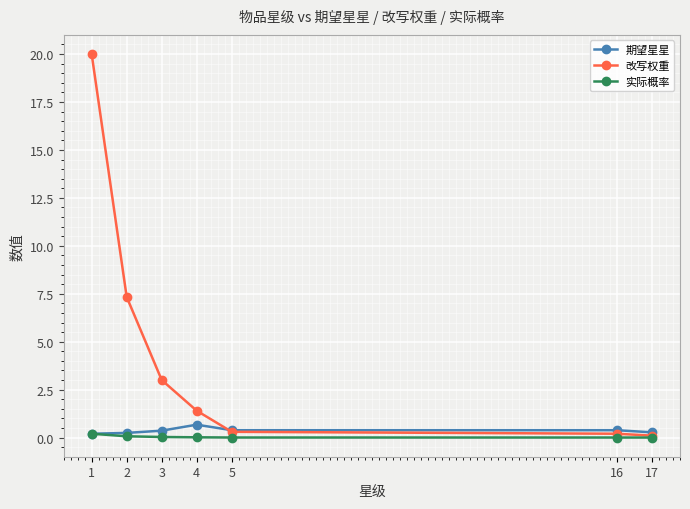

What is the maximum value for 改写权重?

20.0